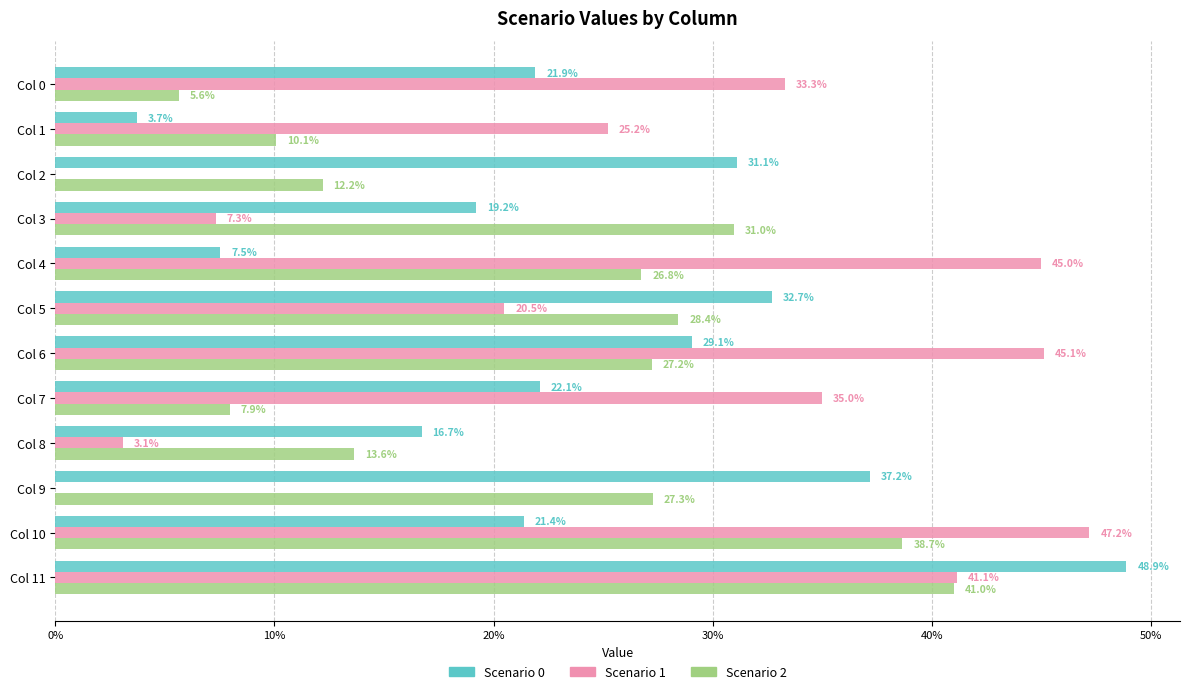

At how many categories does at least one series exceed 0?

12